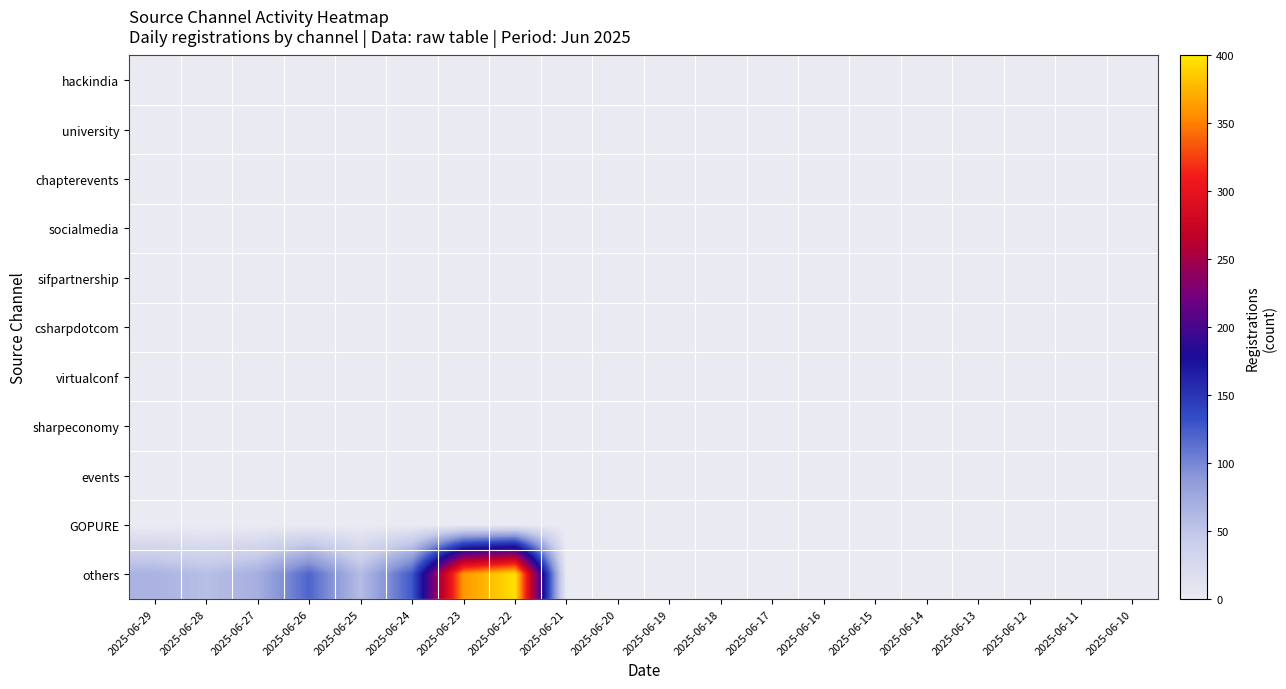

Reading left to right, transcribe all the data shown in this chart.

hackindia: 2025-06-29=0	2025-06-28=0	2025-06-27=0	2025-06-26=0	2025-06-25=0	2025-06-24=0	2025-06-23=0	2025-06-22=0	2025-06-21=0	2025-06-20=0	2025-06-19=0	2025-06-18=0	2025-06-17=0	2025-06-16=0	2025-06-15=0	2025-06-14=0	2025-06-13=0	2025-06-12=0	2025-06-11=0	2025-06-10=0
university: 2025-06-29=0	2025-06-28=0	2025-06-27=0	2025-06-26=0	2025-06-25=0	2025-06-24=1	2025-06-23=0	2025-06-22=0	2025-06-21=0	2025-06-20=0	2025-06-19=0	2025-06-18=0	2025-06-17=0	2025-06-16=0	2025-06-15=0	2025-06-14=0	2025-06-13=0	2025-06-12=0	2025-06-11=0	2025-06-10=0
chapterevents: 2025-06-29=0	2025-06-28=0	2025-06-27=0	2025-06-26=0	2025-06-25=0	2025-06-24=0	2025-06-23=0	2025-06-22=0	2025-06-21=0	2025-06-20=0	2025-06-19=0	2025-06-18=0	2025-06-17=0	2025-06-16=0	2025-06-15=0	2025-06-14=0	2025-06-13=0	2025-06-12=0	2025-06-11=0	2025-06-10=0
socialmedia: 2025-06-29=0	2025-06-28=0	2025-06-27=0	2025-06-26=0	2025-06-25=0	2025-06-24=0	2025-06-23=0	2025-06-22=0	2025-06-21=0	2025-06-20=0	2025-06-19=0	2025-06-18=0	2025-06-17=0	2025-06-16=0	2025-06-15=0	2025-06-14=0	2025-06-13=0	2025-06-12=0	2025-06-11=0	2025-06-10=0
sifpartnership: 2025-06-29=0	2025-06-28=0	2025-06-27=0	2025-06-26=0	2025-06-25=0	2025-06-24=0	2025-06-23=0	2025-06-22=0	2025-06-21=0	2025-06-20=0	2025-06-19=0	2025-06-18=0	2025-06-17=0	2025-06-16=0	2025-06-15=0	2025-06-14=0	2025-06-13=0	2025-06-12=0	2025-06-11=0	2025-06-10=0
csharpdotcom: 2025-06-29=0	2025-06-28=0	2025-06-27=0	2025-06-26=0	2025-06-25=0	2025-06-24=0	2025-06-23=0	2025-06-22=0	2025-06-21=0	2025-06-20=0	2025-06-19=0	2025-06-18=0	2025-06-17=0	2025-06-16=0	2025-06-15=0	2025-06-14=0	2025-06-13=0	2025-06-12=0	2025-06-11=0	2025-06-10=0
virtualconf: 2025-06-29=0	2025-06-28=0	2025-06-27=0	2025-06-26=0	2025-06-25=0	2025-06-24=0	2025-06-23=0	2025-06-22=0	2025-06-21=0	2025-06-20=0	2025-06-19=0	2025-06-18=0	2025-06-17=0	2025-06-16=0	2025-06-15=0	2025-06-14=0	2025-06-13=0	2025-06-12=0	2025-06-11=0	2025-06-10=0
sharpeconomy: 2025-06-29=0	2025-06-28=1	2025-06-27=1	2025-06-26=0	2025-06-25=0	2025-06-24=0	2025-06-23=0	2025-06-22=0	2025-06-21=0	2025-06-20=0	2025-06-19=0	2025-06-18=0	2025-06-17=0	2025-06-16=0	2025-06-15=0	2025-06-14=0	2025-06-13=0	2025-06-12=0	2025-06-11=0	2025-06-10=0
events: 2025-06-29=0	2025-06-28=0	2025-06-27=0	2025-06-26=0	2025-06-25=0	2025-06-24=0	2025-06-23=0	2025-06-22=0	2025-06-21=0	2025-06-20=0	2025-06-19=0	2025-06-18=0	2025-06-17=0	2025-06-16=0	2025-06-15=0	2025-06-14=0	2025-06-13=0	2025-06-12=0	2025-06-11=0	2025-06-10=0
GOPURE: 2025-06-29=0	2025-06-28=0	2025-06-27=0	2025-06-26=0	2025-06-25=0	2025-06-24=0	2025-06-23=0	2025-06-22=0	2025-06-21=0	2025-06-20=0	2025-06-19=0	2025-06-18=0	2025-06-17=0	2025-06-16=0	2025-06-15=0	2025-06-14=0	2025-06-13=0	2025-06-12=0	2025-06-11=0	2025-06-10=0
others: 2025-06-29=67	2025-06-28=56	2025-06-27=70	2025-06-26=120	2025-06-25=58	2025-06-24=127	2025-06-23=361	2025-06-22=397	2025-06-21=0	2025-06-20=0	2025-06-19=0	2025-06-18=0	2025-06-17=0	2025-06-16=0	2025-06-15=0	2025-06-14=0	2025-06-13=0	2025-06-12=0	2025-06-11=0	2025-06-10=0